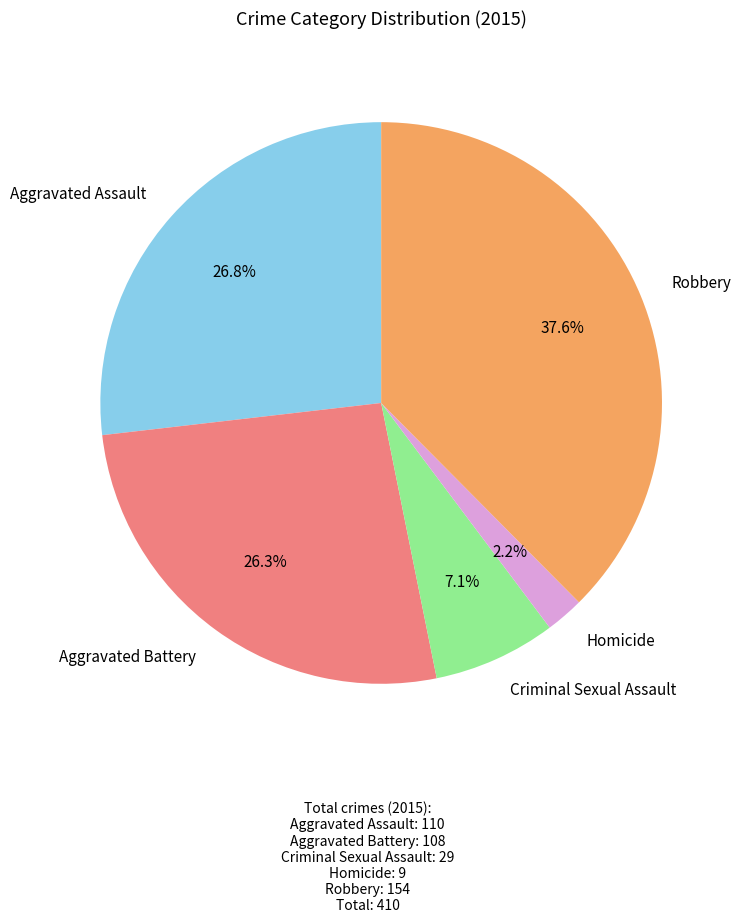

Combined, what portion of the pie is Homicide and Criminal Sexual Assault?

9.3%